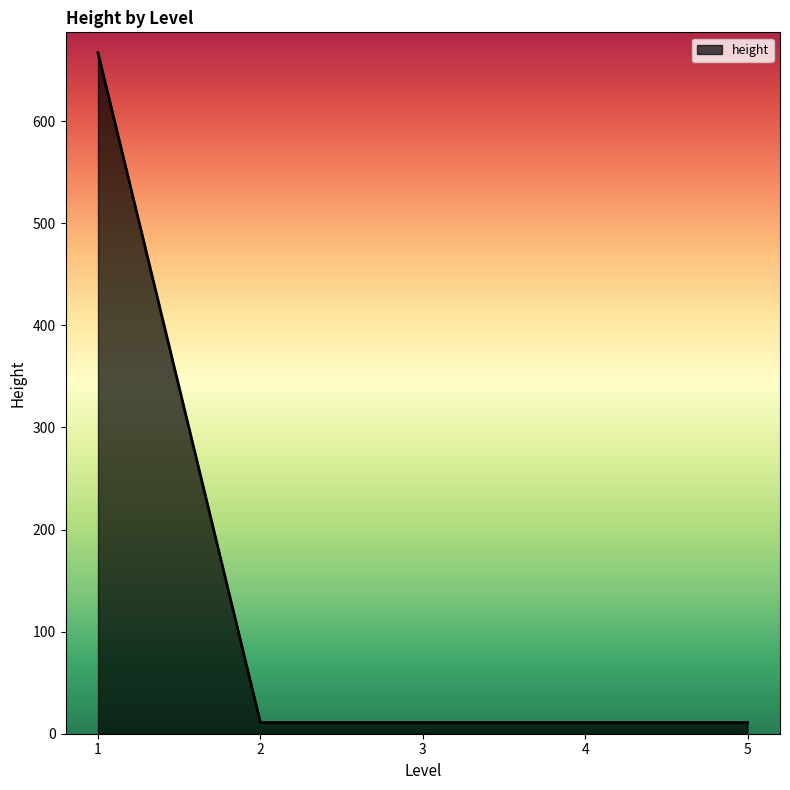

Count the number of categories in the chart.

5